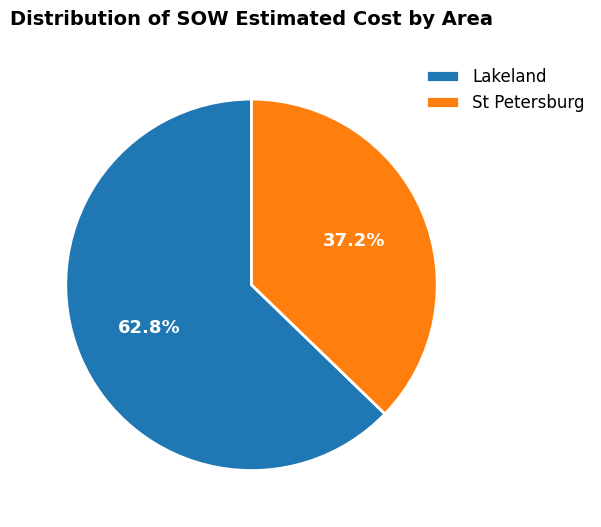

What portion of the pie excludes Lakeland?

37.2%